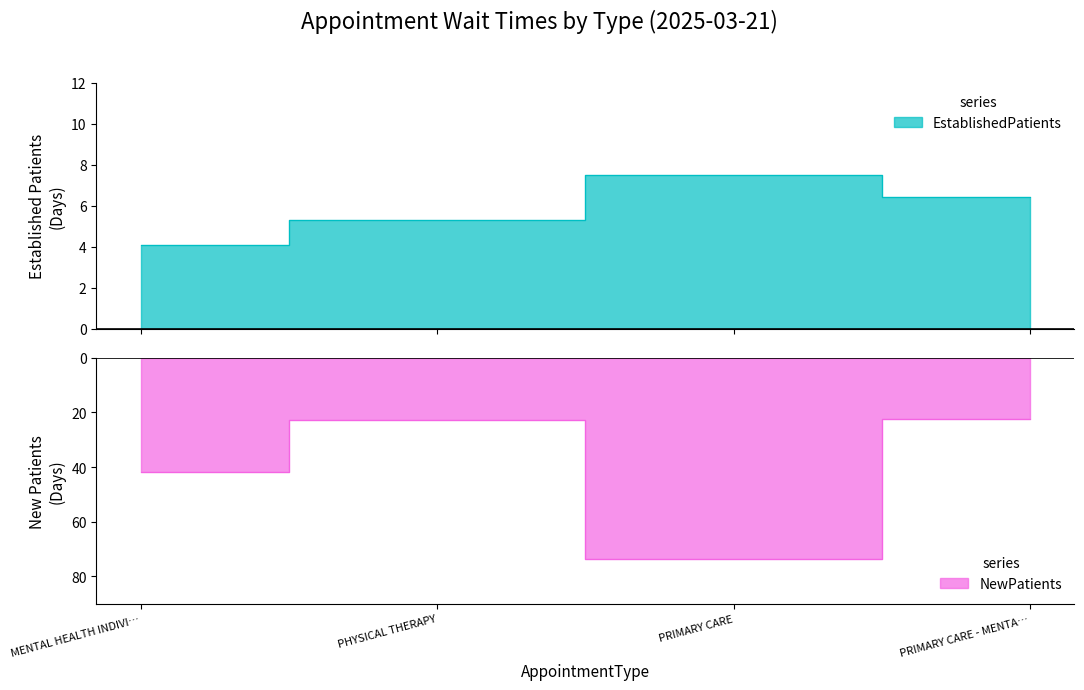

Which series changed the most between PHYSICAL THERAPY and PRIMARY CARE - MENTA…?

EstablishedPatients